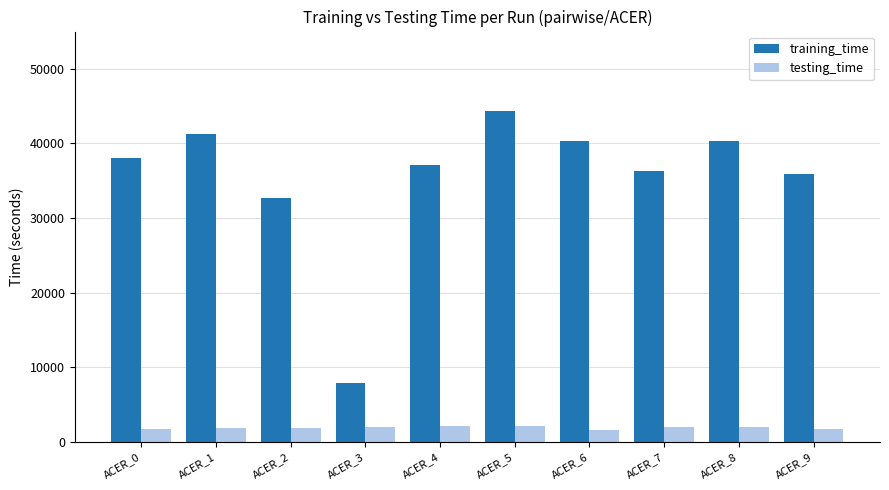

Rank the series by their average value, from lowest to highest.

testing_time, training_time